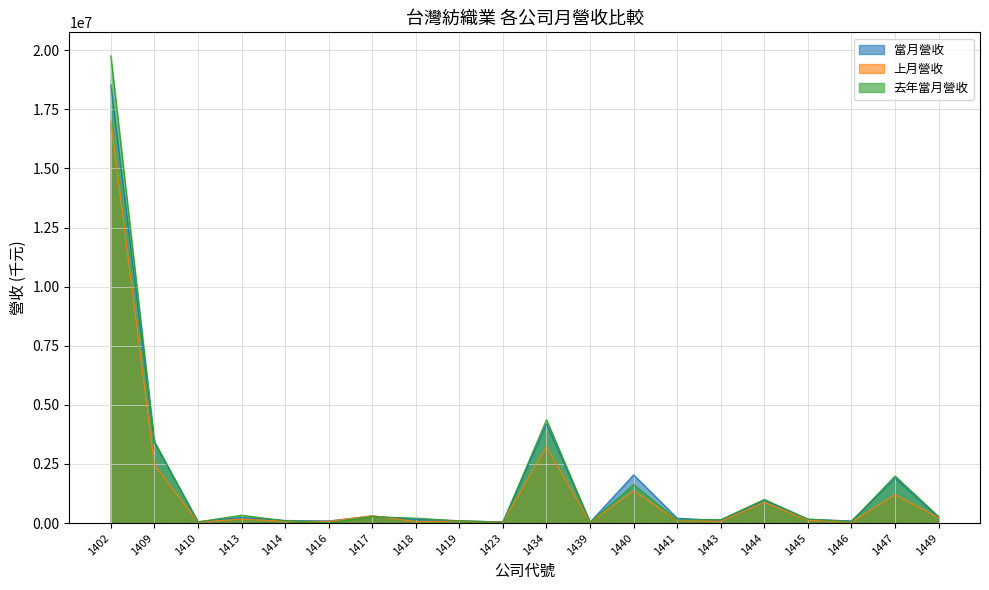

At which label is 當月營收 closest to 9291105?

1434